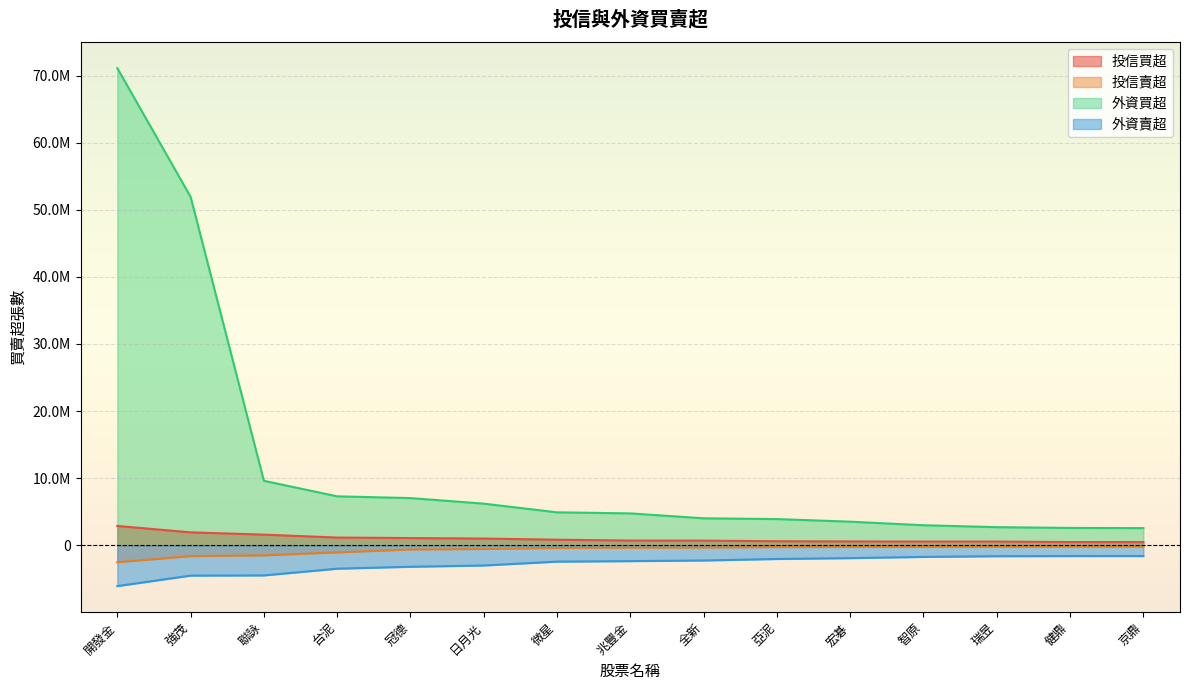

What is the difference between the 投信賣超 values at 兆豐金 and 日月光?

202000